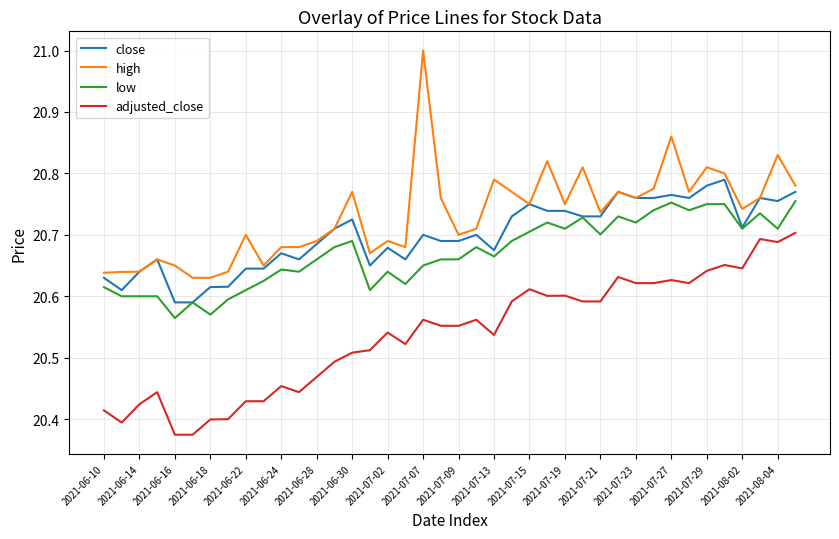

Is this an area chart (filled region under the line)?

No